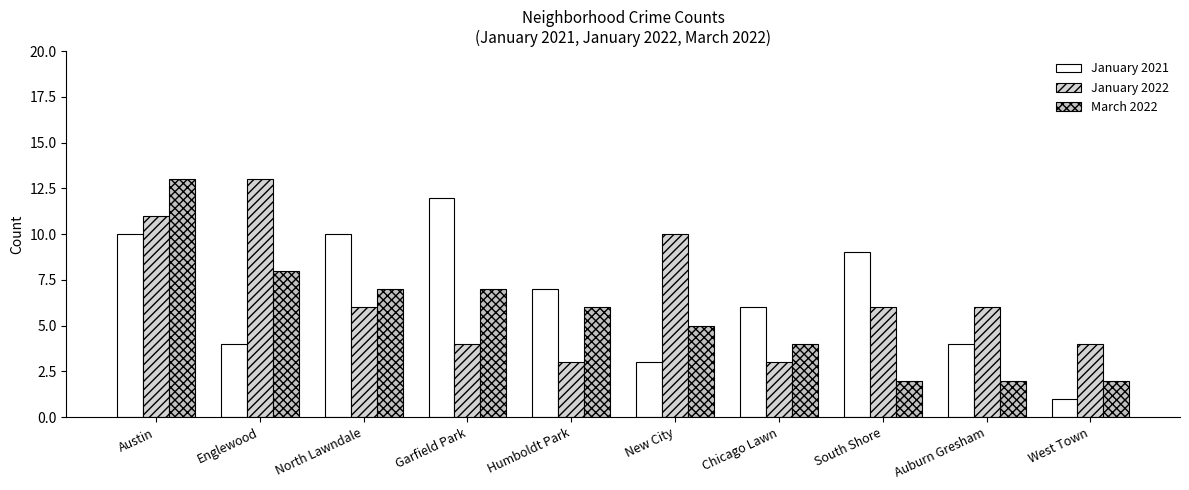

Reading left to right, what are all the values shown in this chart?

January 2021: 10	4	10	12	7	3	6	9	4	1
January 2022: 11	13	6	4	3	10	3	6	6	4
March 2022: 13	8	7	7	6	5	4	2	2	2